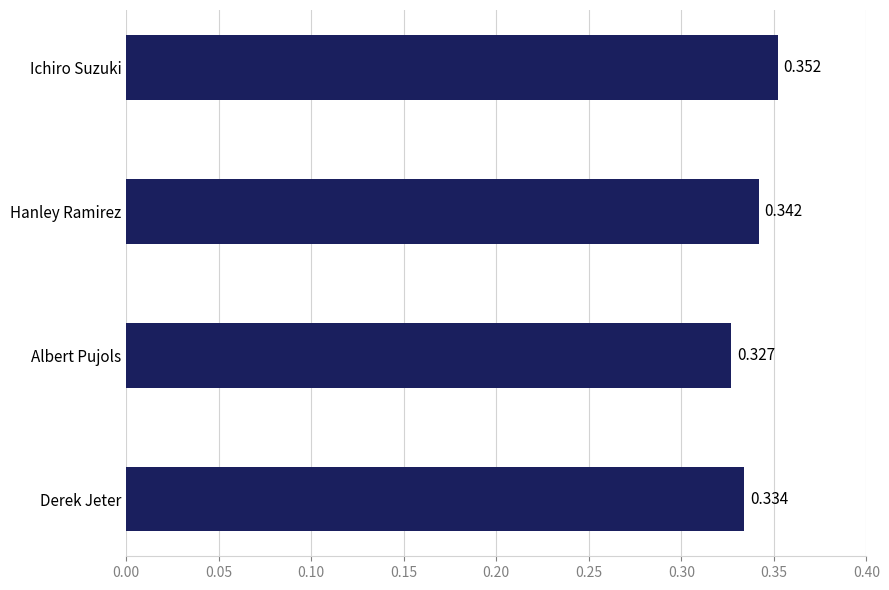

What is the label of the 2nd bar from the top?

Hanley Ramirez